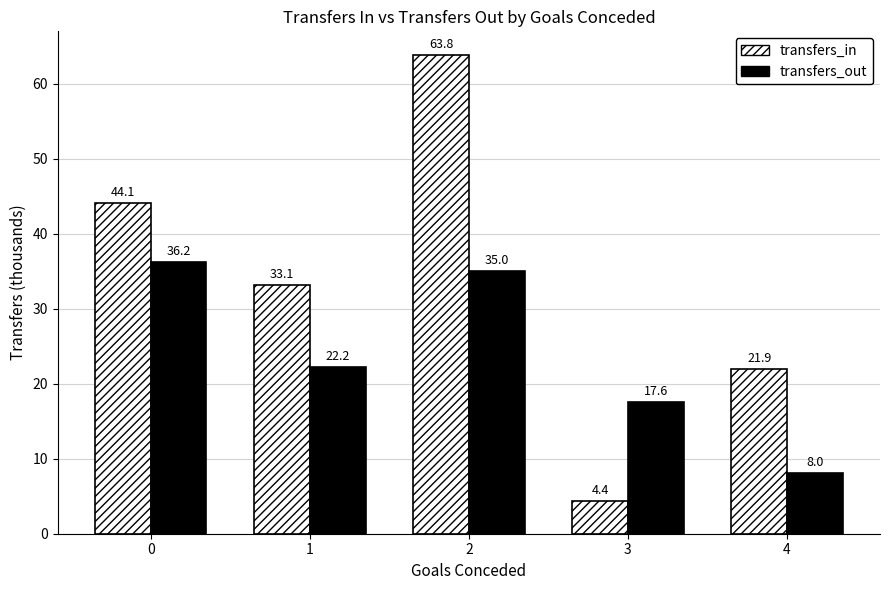

What are all the series names shown in the legend?

transfers_in, transfers_out